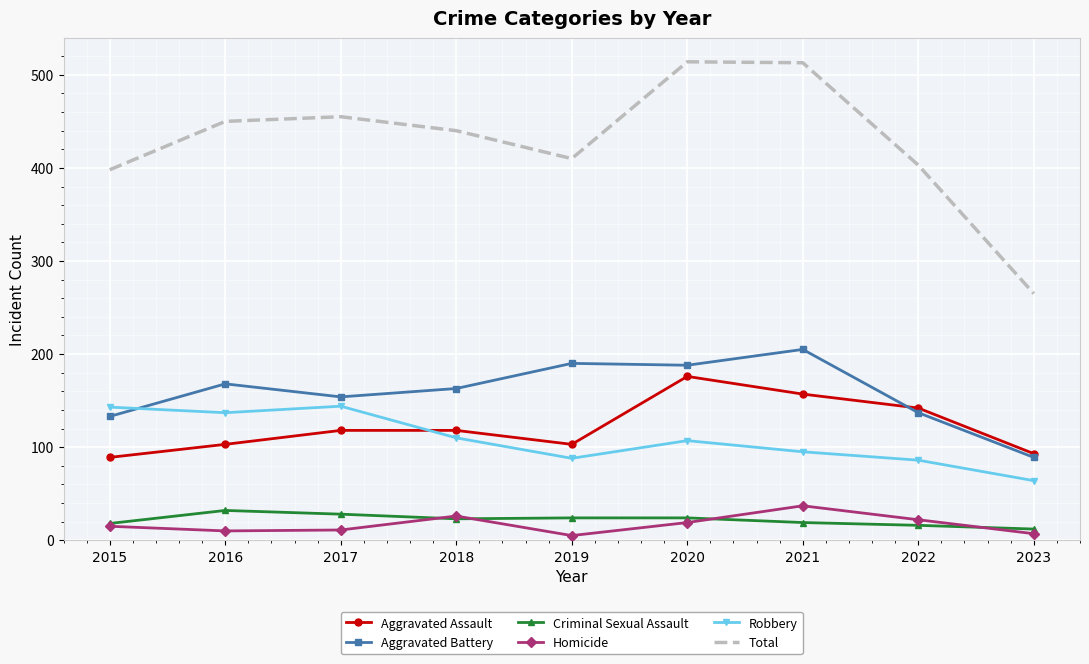

What is the total value across all series at 2020?

1028